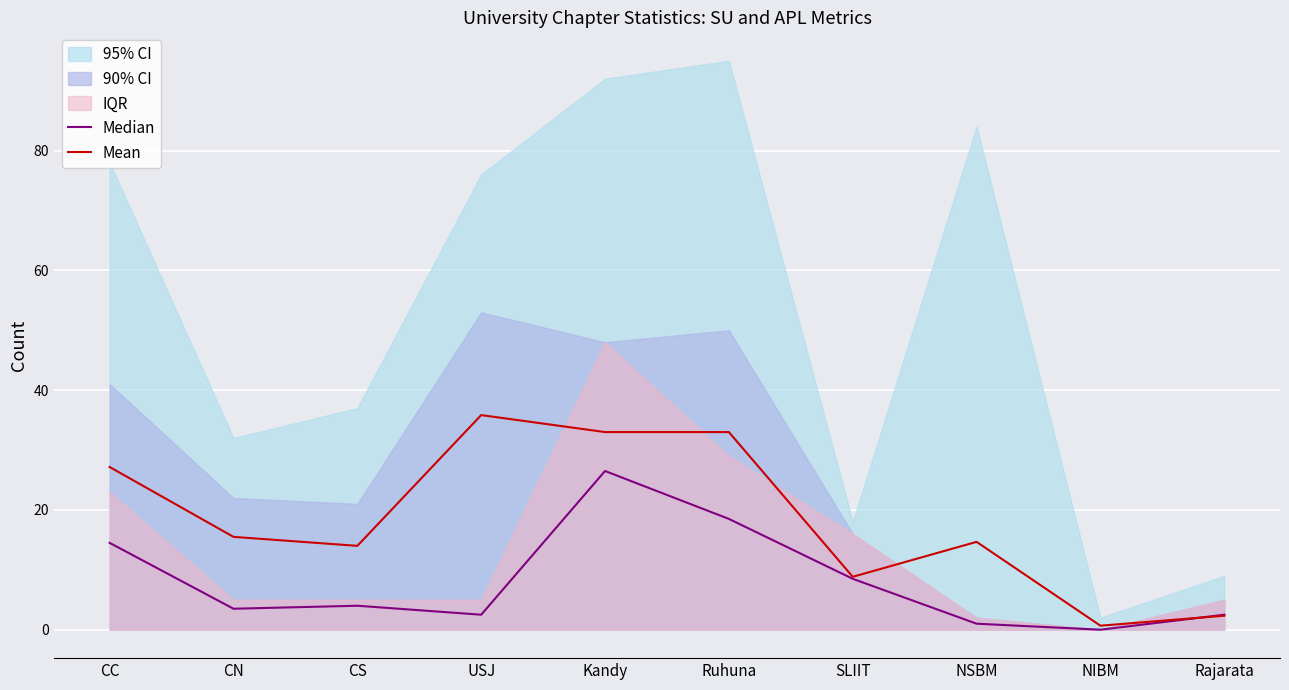

Between Ruhuna and NIBM, which series saw the biggest shift?

Mean